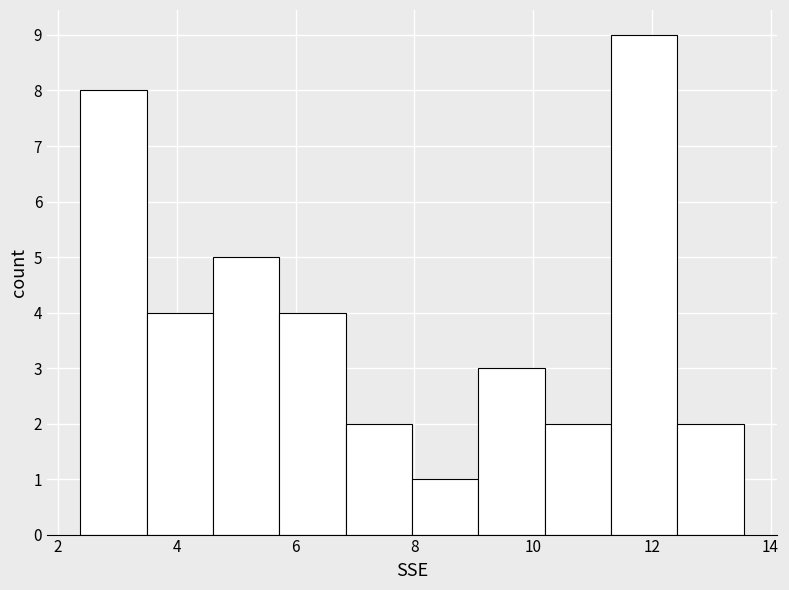

Reading left to right, transcribe this chart: for each bar, give the range it covers on the x-axis and its height. Neither the bar edges nor the heights are printed on the chart, so give them approximately, as read against the axes.

2.4 to 3.4: 8
3.4 to 4.6: 4
4.6 to 5.8: 5
5.8 to 6.8: 4
6.8 to 8.0: 2
8.0 to 9.0: 1
9.0 to 10.2: 3
10.2 to 11.4: 2
11.4 to 12.4: 9
12.4 to 13.6: 2